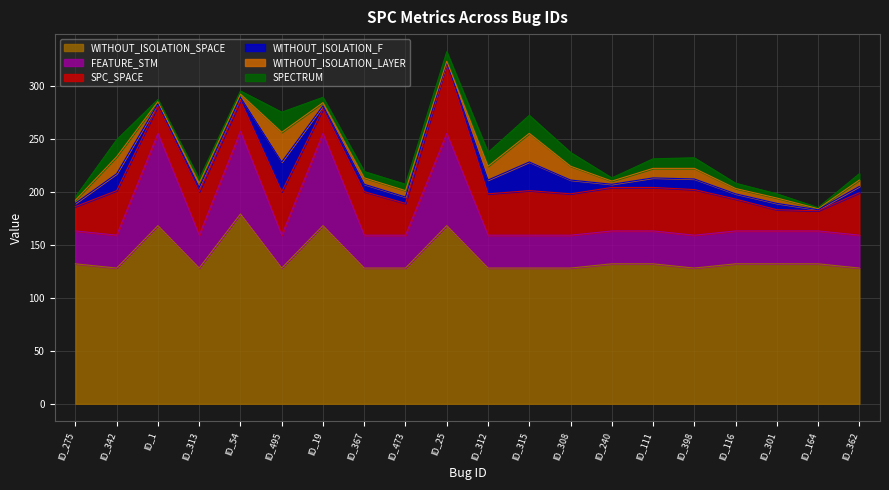

At which label does WITHOUT_ISOLATION_SPACE reach its peak?

ID_54